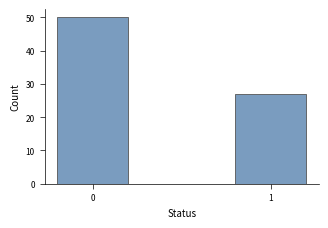

Reading left to right, list all the values displayed in this chart.

50	27